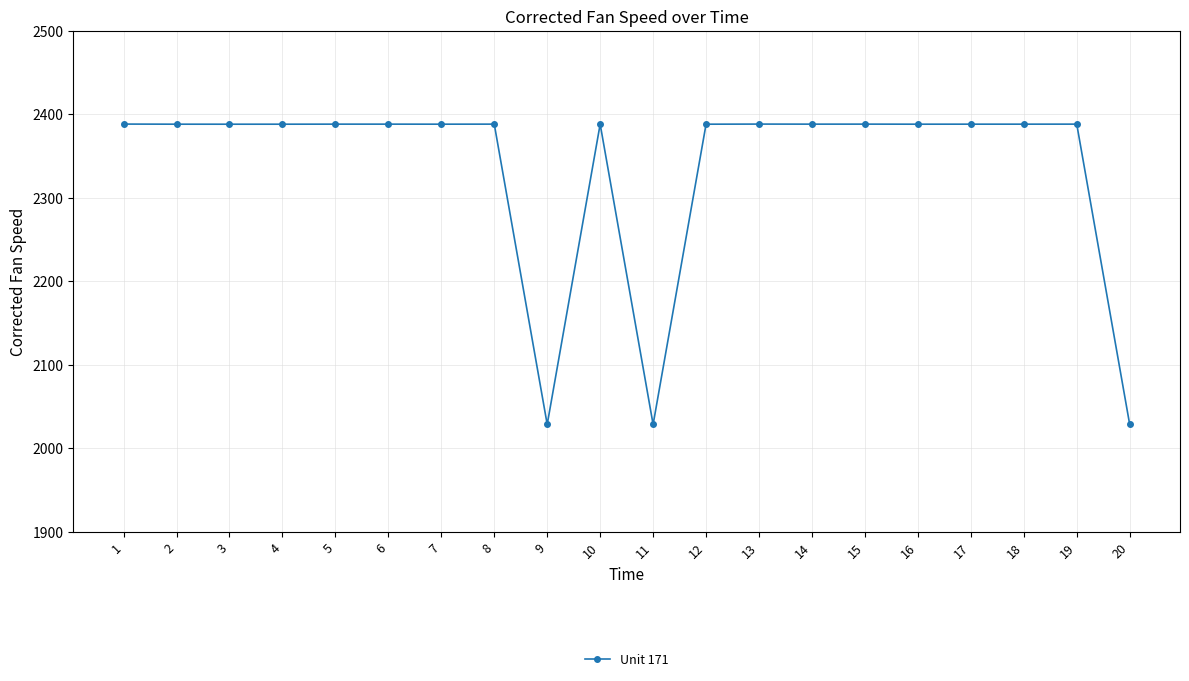

What is the minimum value shown in the chart?

2028.3